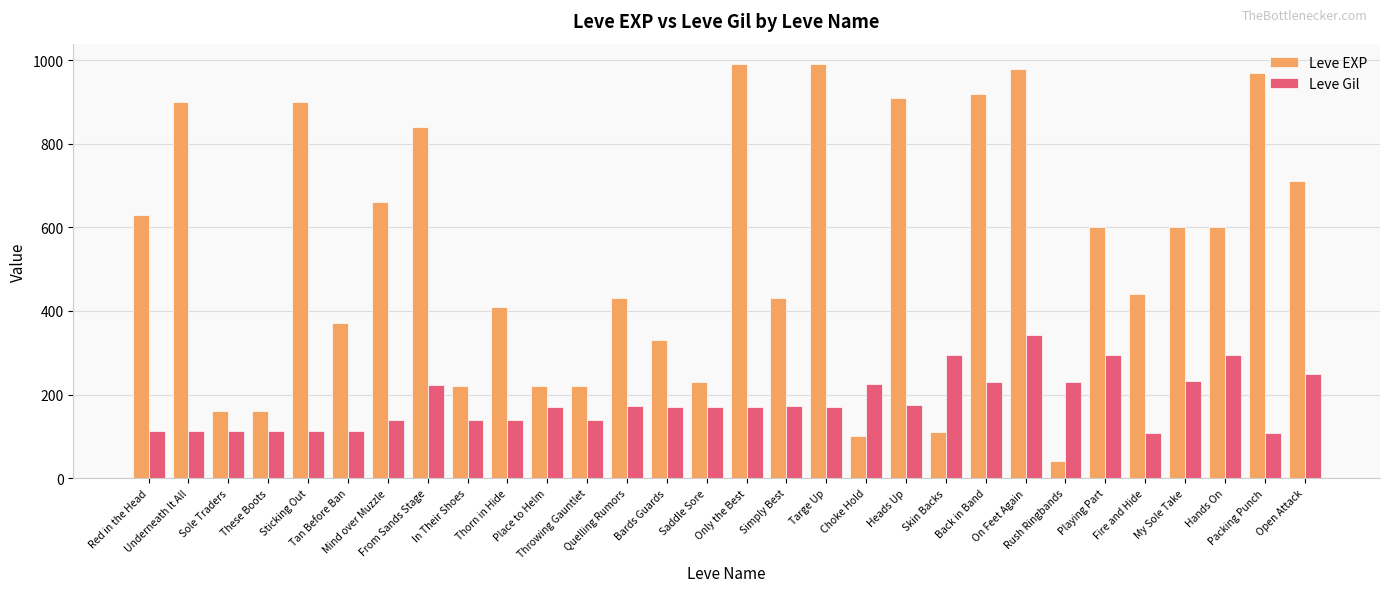

What is the sum of the Leve Gil values at Red in the Head and Targe Up?

282